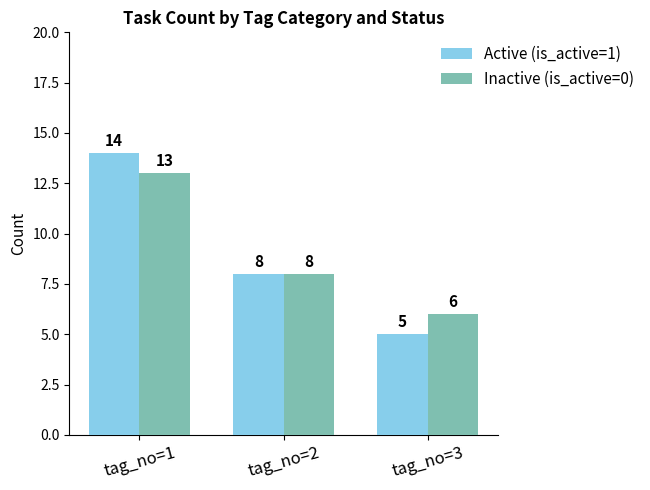

What is the difference between the Inactive (is_active=0) values at tag_no=2 and tag_no=1?

5